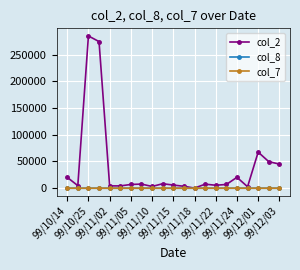

Which series has the widest spread of values?

col_2